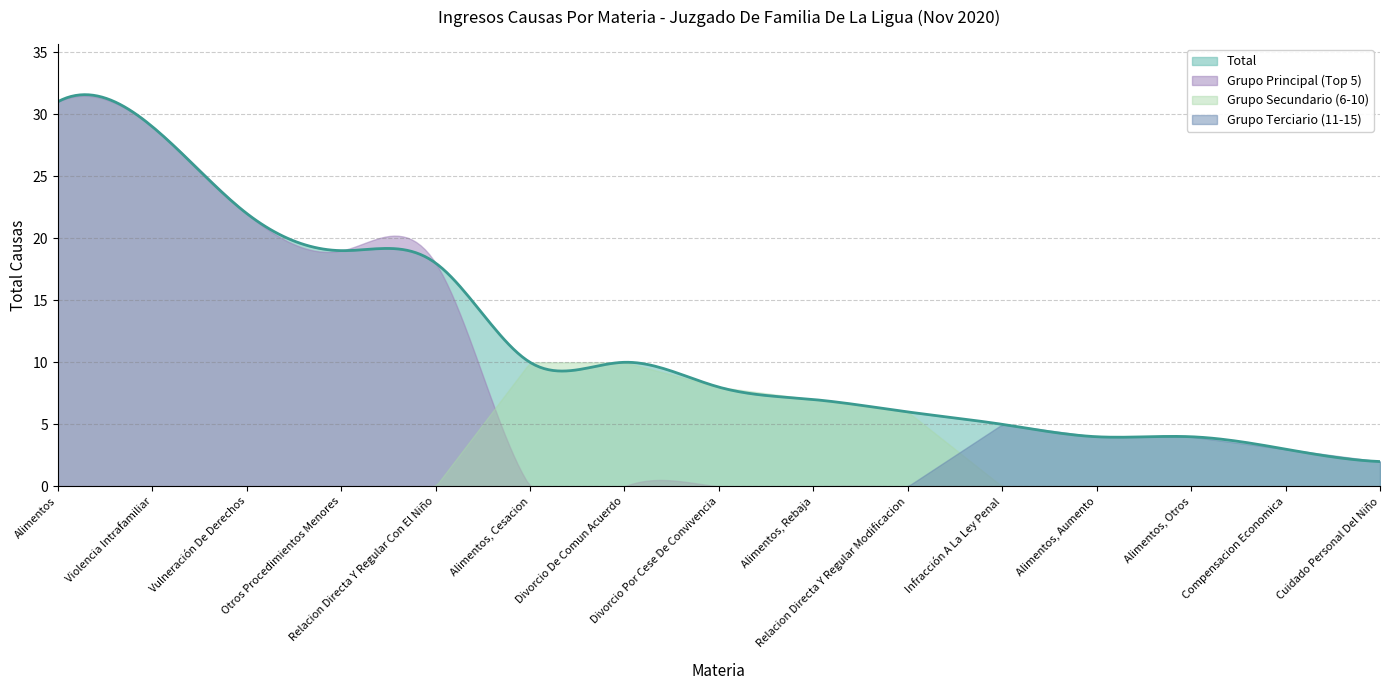

What is the value of the 3rd point from the left?

22